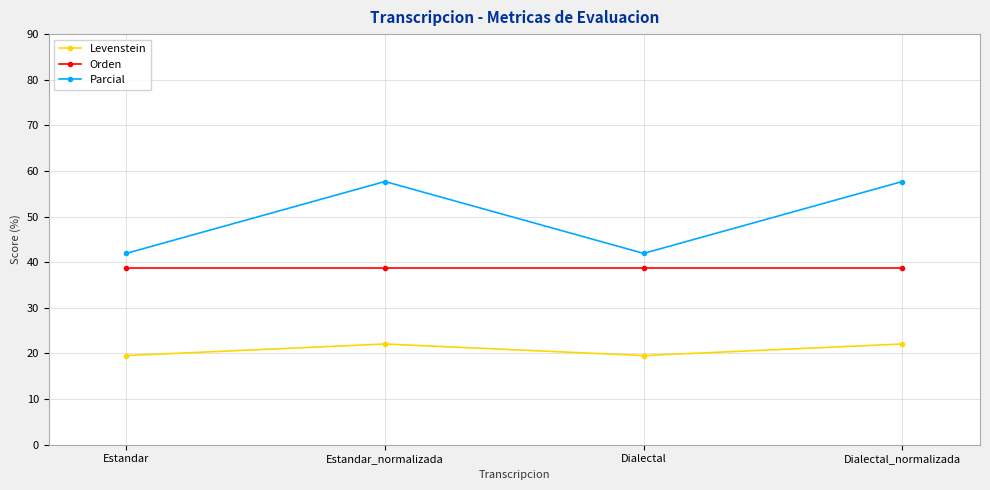

How many values in the Levenstein series are below 22?

2